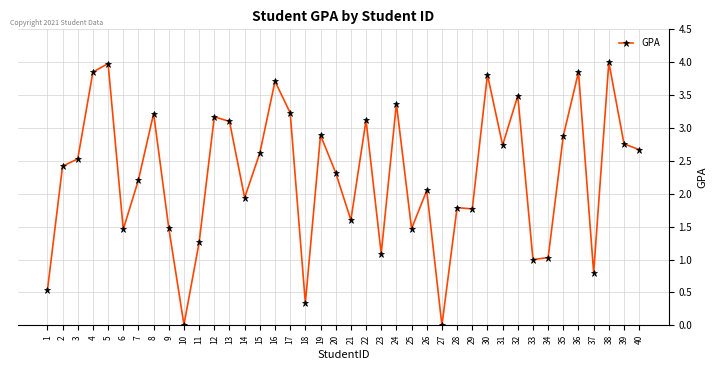

How many categories are shown in the chart?

40